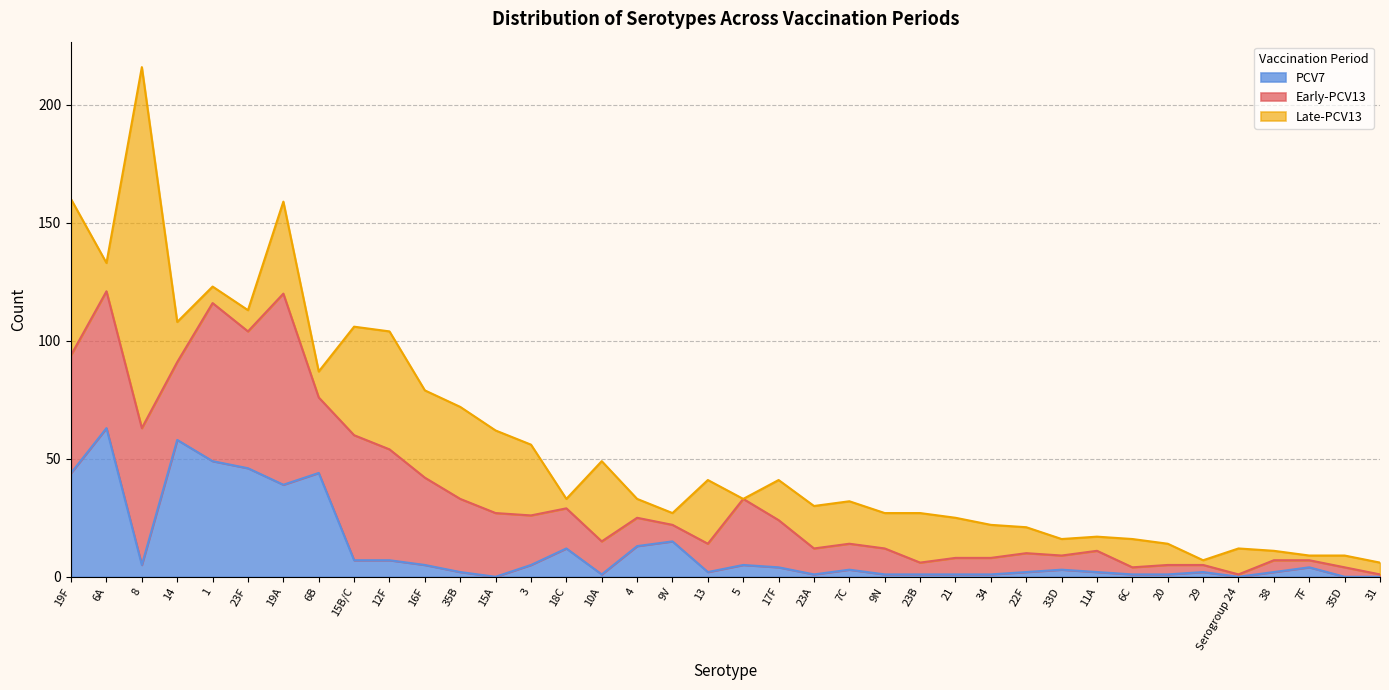

Reading left to right, transcribe all the data shown in this chart.

Early-PCV13: 19F=50	6A=58	8=58	14=33	1=67	23F=58	19A=81	6B=32	15B/C=53	12F=47	16F=37	35B=31	15A=27	3=21	18C=17	10A=14	4=12	9V=7	13=12	5=28	17F=20	23A=11	7C=11	9N=11	23B=5	21=7	34=7	22F=8	33D=6	11A=9	6C=3	20=4	29=3	Serogroup 24=1	38=5	7F=3	35D=4	31=1
Late-PCV13: 19F=66	6A=12	8=153	14=17	1=7	23F=9	19A=39	6B=11	15B/C=46	12F=50	16F=37	35B=39	15A=35	3=30	18C=4	10A=34	4=8	9V=5	13=27	5=0	17F=17	23A=18	7C=18	9N=15	23B=21	21=17	34=14	22F=11	33D=7	11A=6	6C=12	20=9	29=2	Serogroup 24=11	38=4	7F=2	35D=5	31=5
PCV7: 19F=44	6A=63	8=5	14=58	1=49	23F=46	19A=39	6B=44	15B/C=7	12F=7	16F=5	35B=2	15A=0	3=5	18C=12	10A=1	4=13	9V=15	13=2	5=5	17F=4	23A=1	7C=3	9N=1	23B=1	21=1	34=1	22F=2	33D=3	11A=2	6C=1	20=1	29=2	Serogroup 24=0	38=2	7F=4	35D=0	31=0